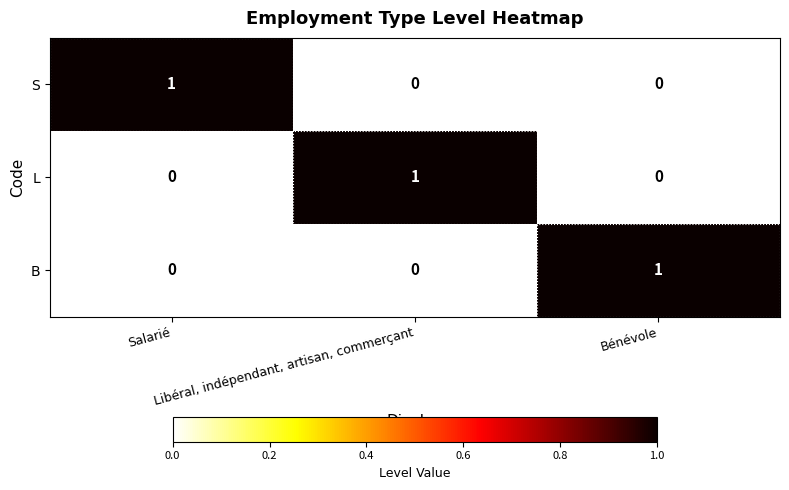

How many S values are between 0 and 1?

3